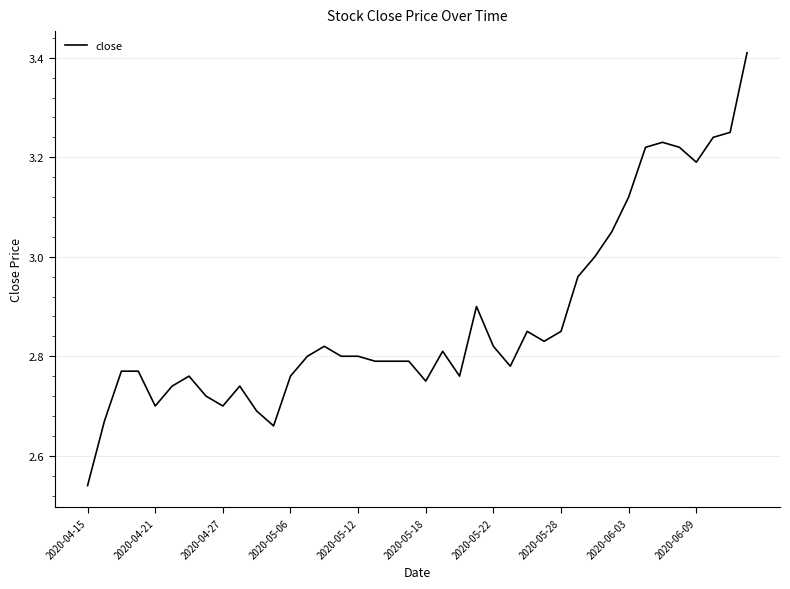

Does the chart have visible grid lines?

Yes